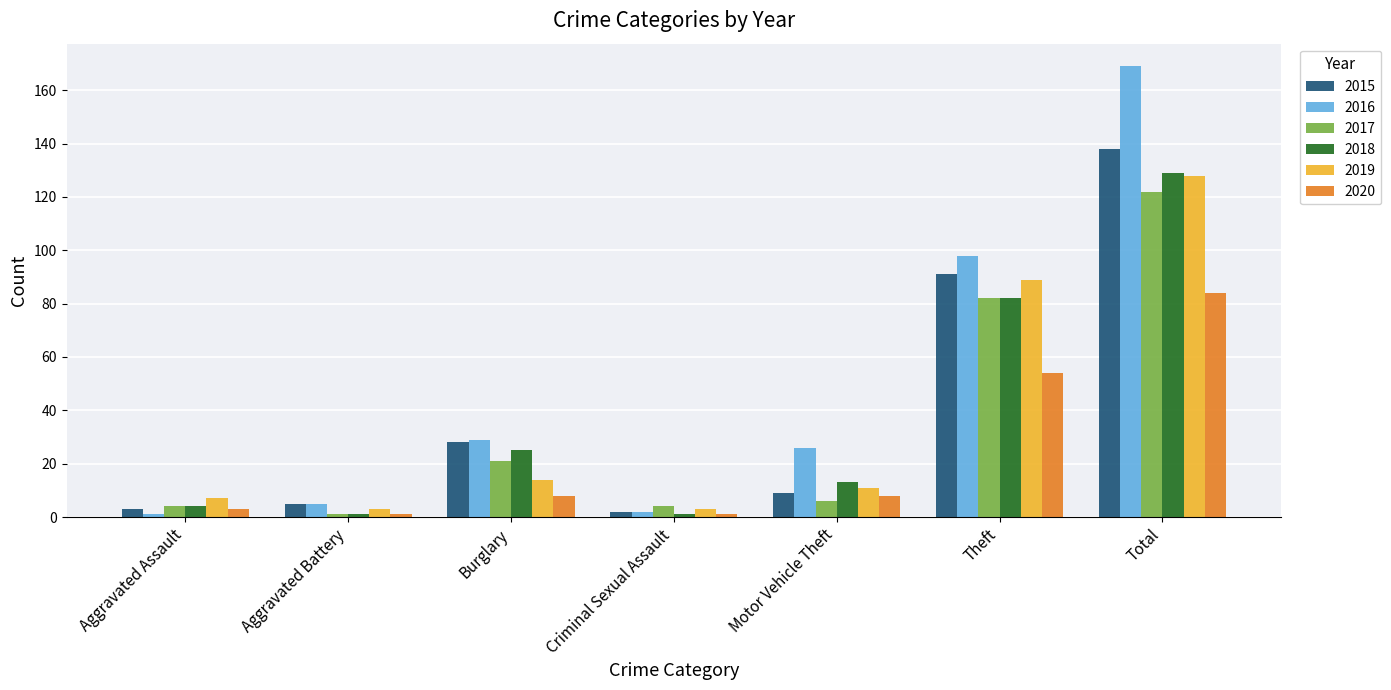

Where does the 2019 series first go above 11?

Burglary